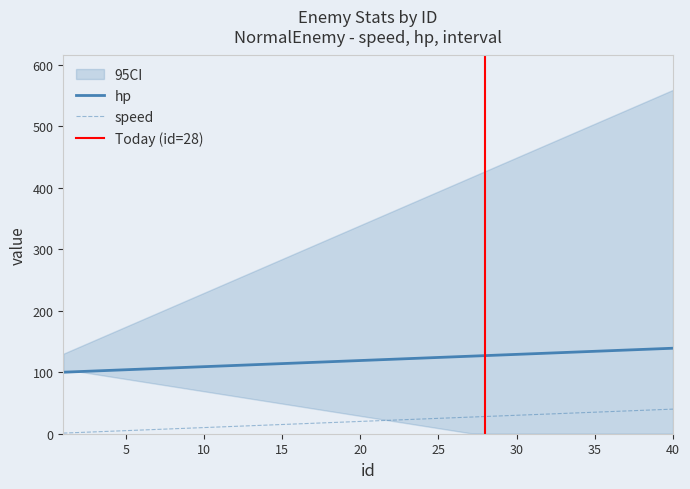

At which category is the sum across all series the highest?

40